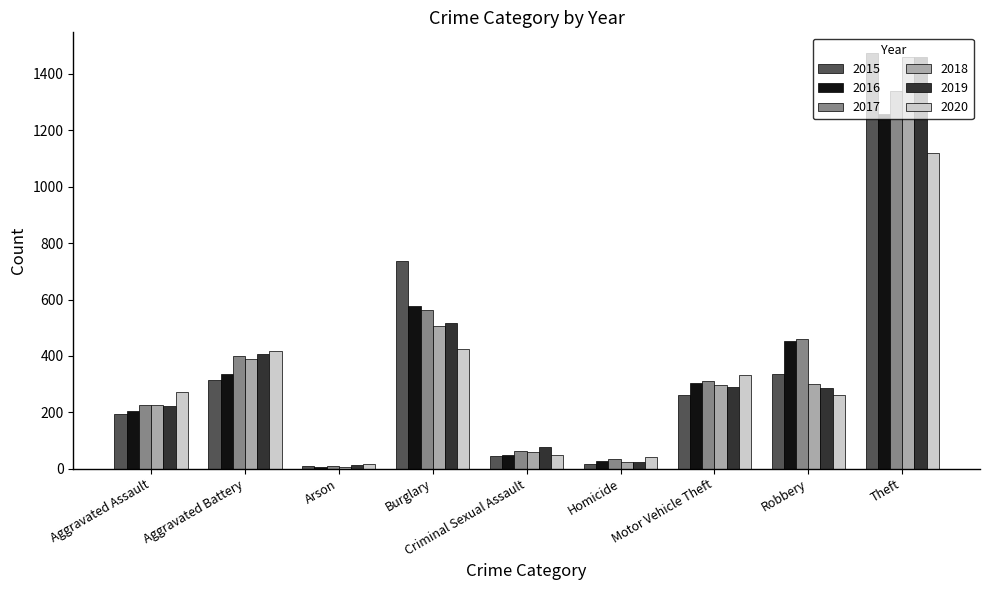

The 2019 series shows 407 at Aggravated Battery. True or false?

True